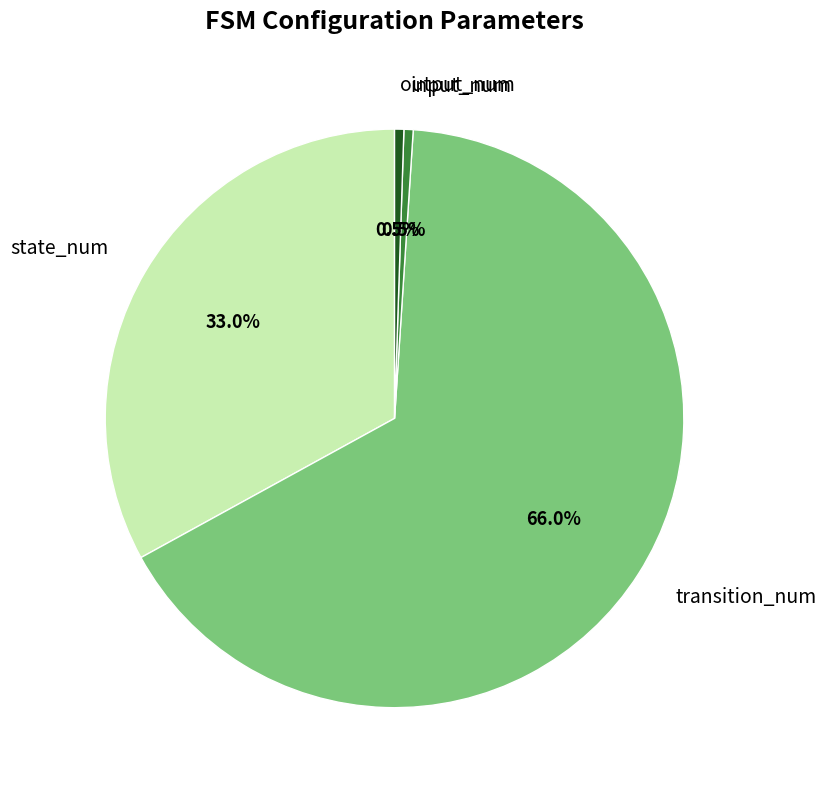

To the nearest percent, what percentage of the pie is transition_num?

66%